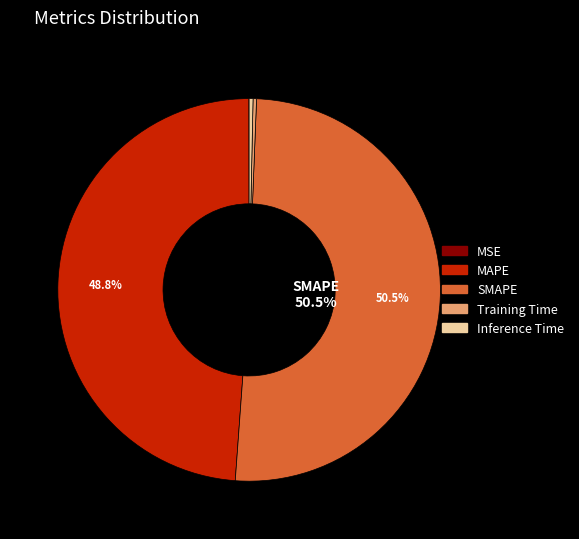

Which slice is the largest?

SMAPE